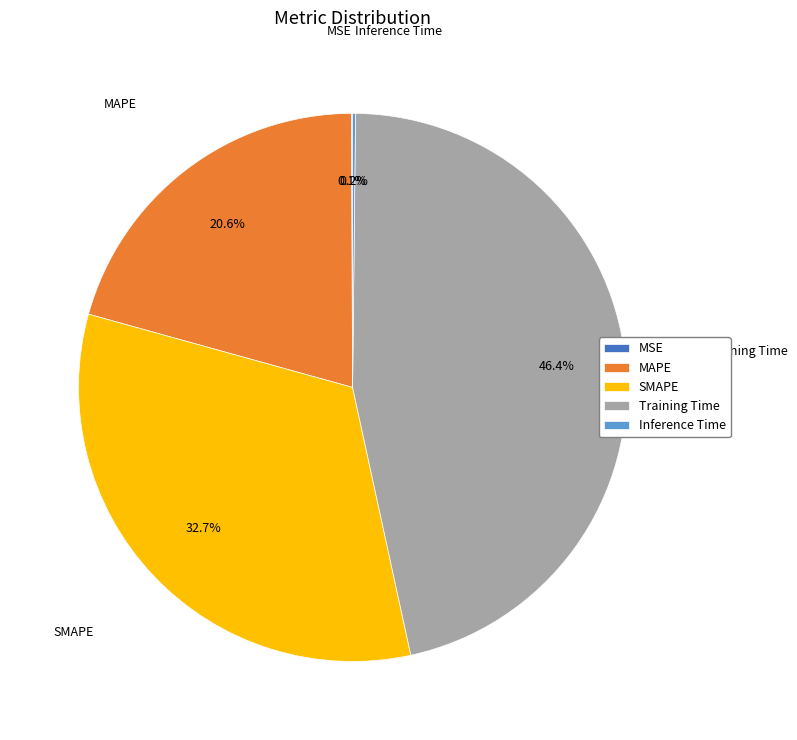

True or false: MAPE accounts for 21% of the total.

True